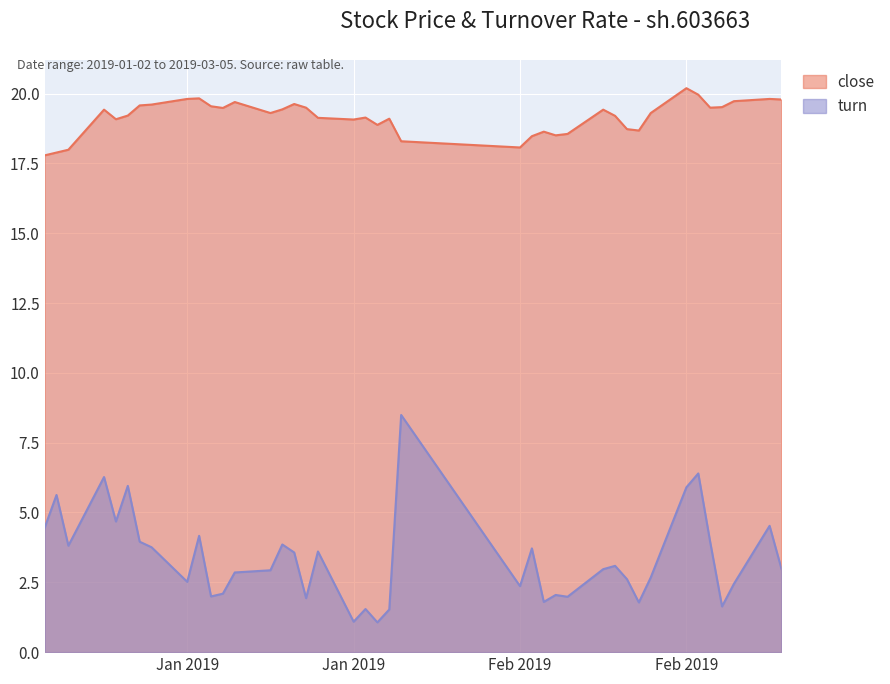

How many interior local peaks does the turn series have?

13